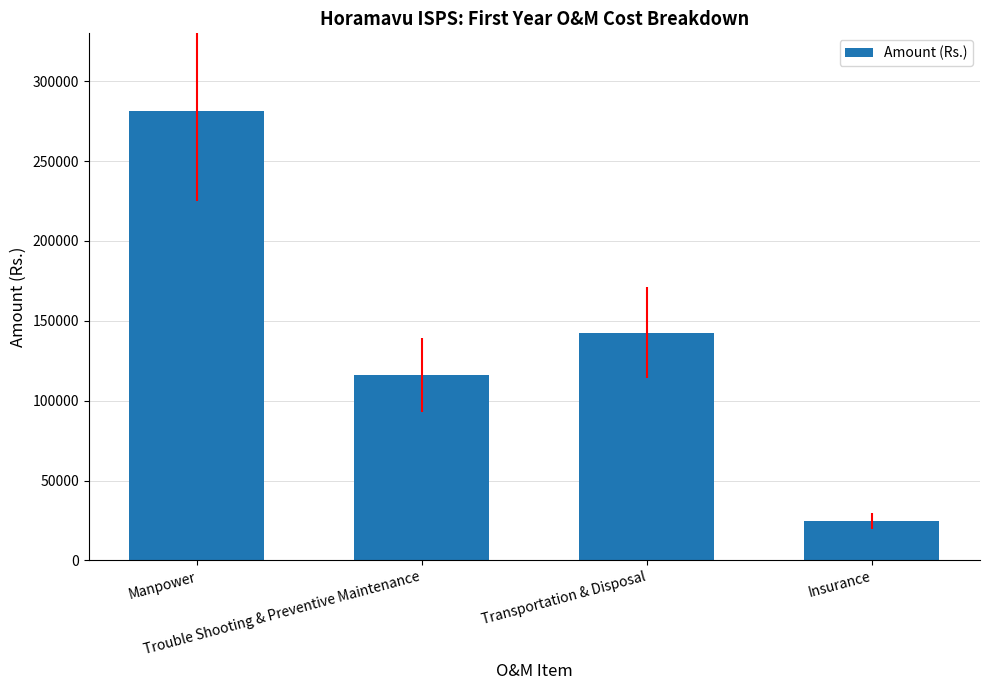

List the labels in order of value, largest first.

Manpower, Transportation & Disposal, Trouble Shooting & Preventive Maintenance, Insurance